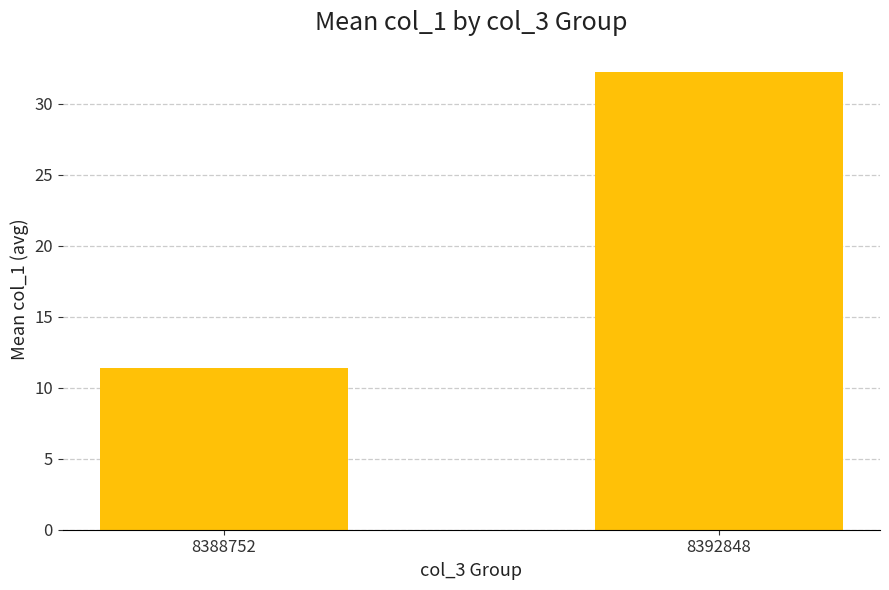

Reading right to left, extract all data points from this chart.

32.2	11.4